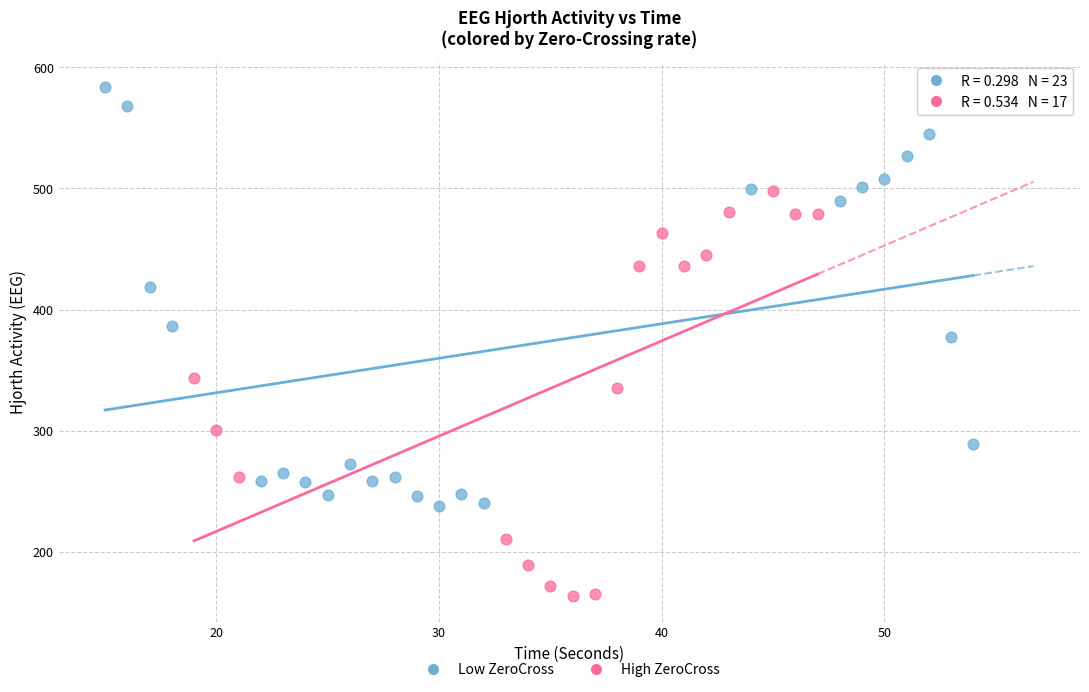

Which series contains the highest Y value?

Low ZeroCross